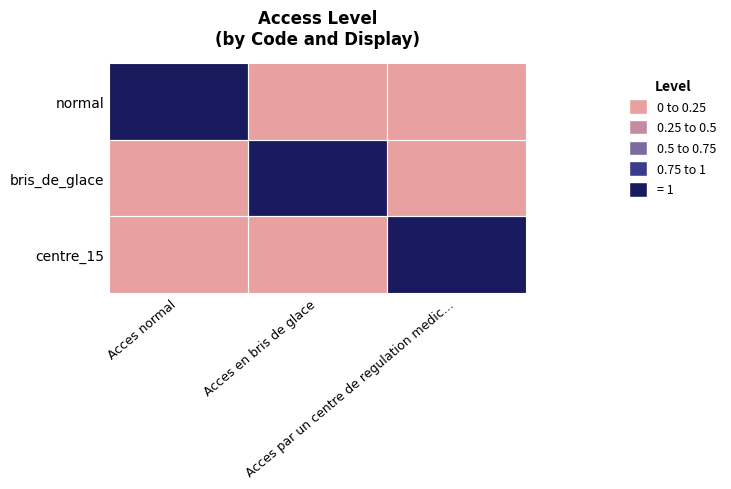

Which series has the widest spread of values?

normal